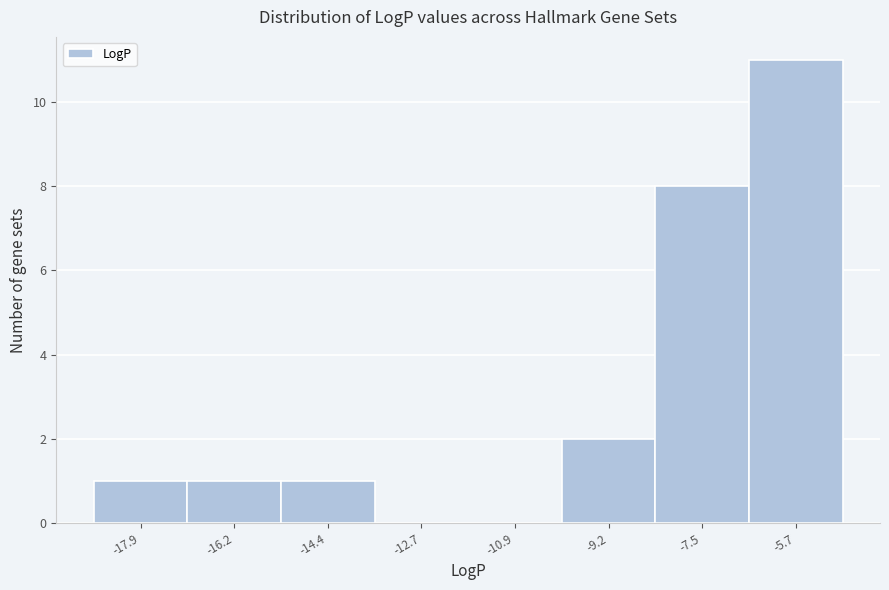

Reading left to right, extract all data points from this chart.

-17.9=1	-16.2=1	-14.4=1	-12.7=0	-10.9=0	-9.2=2	-7.5=8	-5.7=11